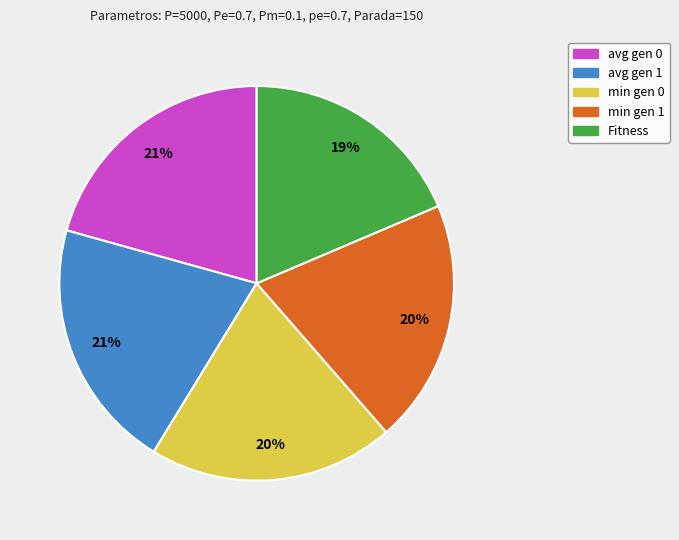

Does any single category account for the majority?

No